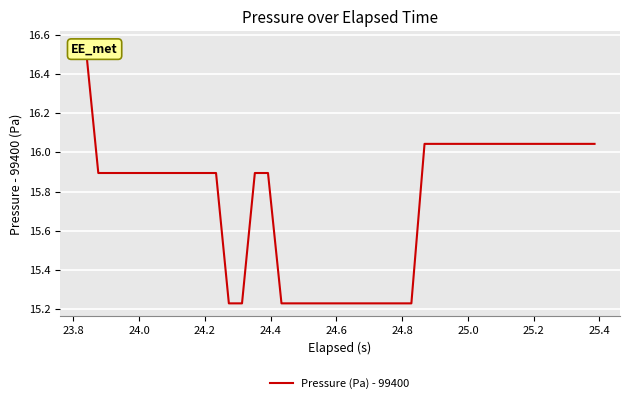

True or false: the data has more than 1 interior local peaks.

False